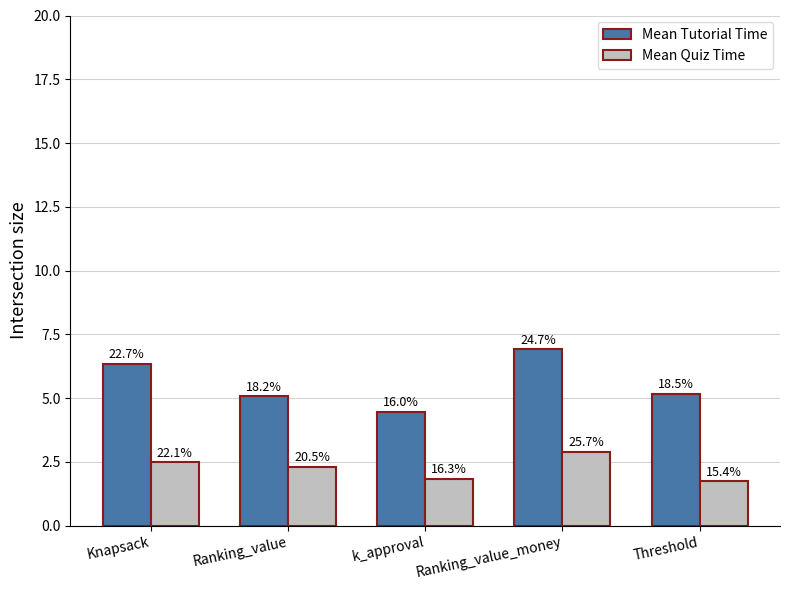

Which series has the largest total across all categories?

Mean Tutorial Time